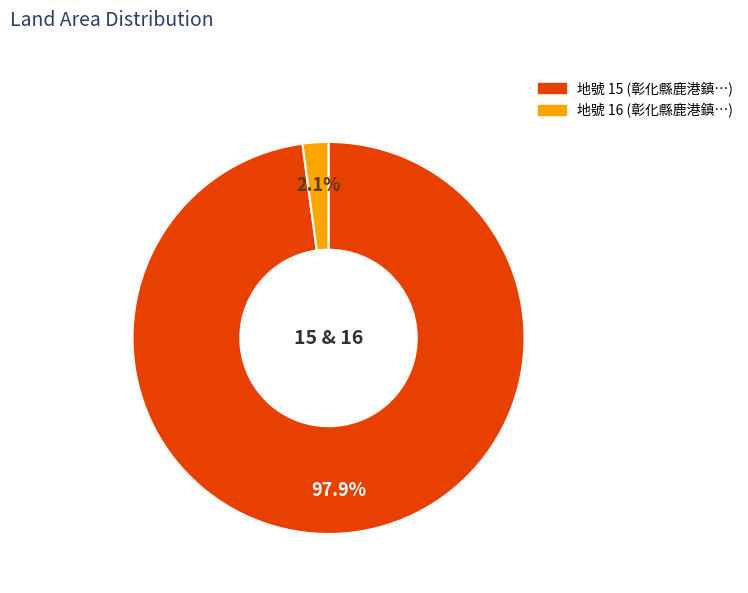

Is there any slice that represents more than half of the pie?

Yes